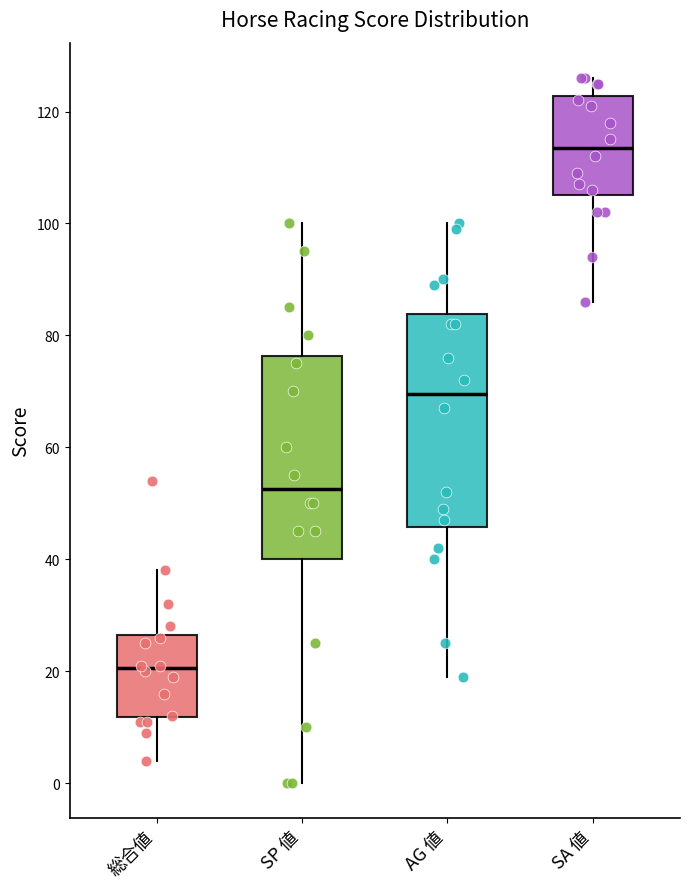

Reading left to right, read every box against the y-axis: the position of its median line, the range the box covers, and the ends of its whiskers. The values are not printed on the chart, so give them approximately, as read against the axis.

総合値: median 20, box 12 to 26, whiskers 4 to 38
SP 値: median 52, box 40 to 76, whiskers 0 to 100
AG 値: median 70, box 46 to 84, whiskers 20 to 100
SA 値: median 114, box 106 to 122, whiskers 86 to 126